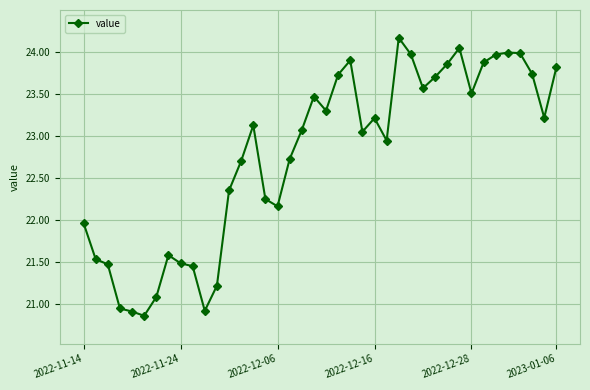

What is the value of the 12th point from the left?

21.2